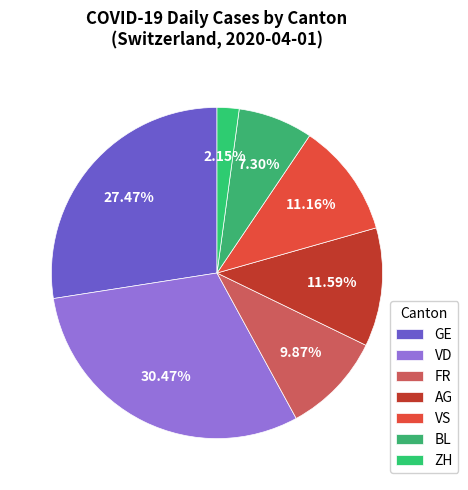

How many segments does this pie chart have?

7